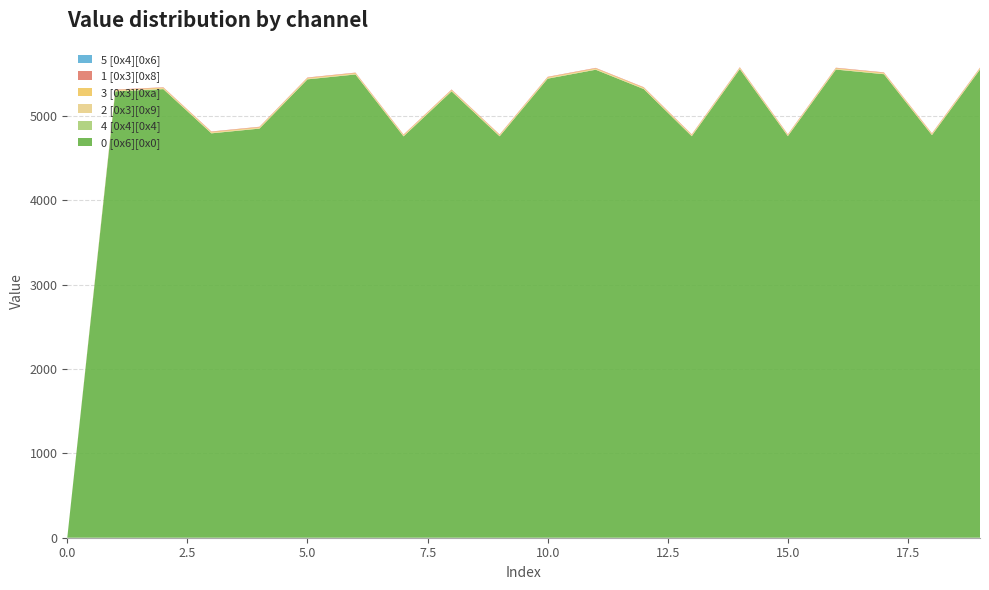

Reading left to right, list all the values displayed in this chart.

0 [0x6][0x0]: 0	5291	5318	4794	4850	5434	5492	4758	5292	4759	5442	5548	5319	4760	5556	4761	5550	5495	4773	5551
4 [0x4][0x4]: 0	0	0	0	0	0	0	0	0	0	0	0	0	0	0	0	0	0	0	0
2 [0x3][0x9]: 0	7	7	7	7	7	7	7	7	7	7	7	7	7	7	7	7	7	7	7
3 [0x3][0xa]: 0	10	10	10	10	10	10	10	10	10	10	10	10	10	10	10	10	10	10	10
1 [0x3][0x8]: 0	5	5	5	5	5	5	5	5	5	5	5	5	5	5	5	5	5	5	5
5 [0x4][0x6]: 0	0	0	0	0	0	0	0	0	0	0	0	0	0	0	0	0	0	0	0